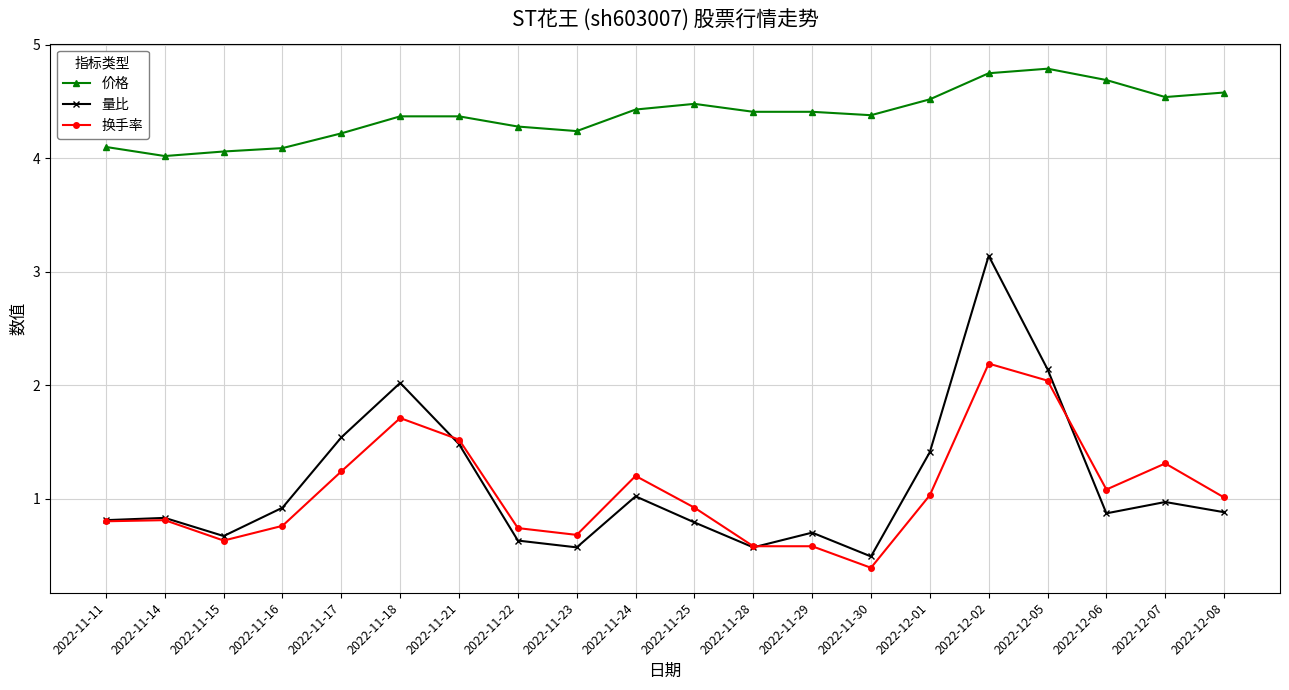

Count the number of data series in this chart.

3